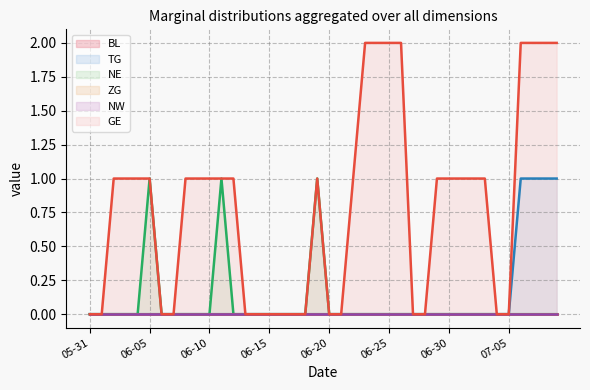

Which series has the widest spread of values?

GE